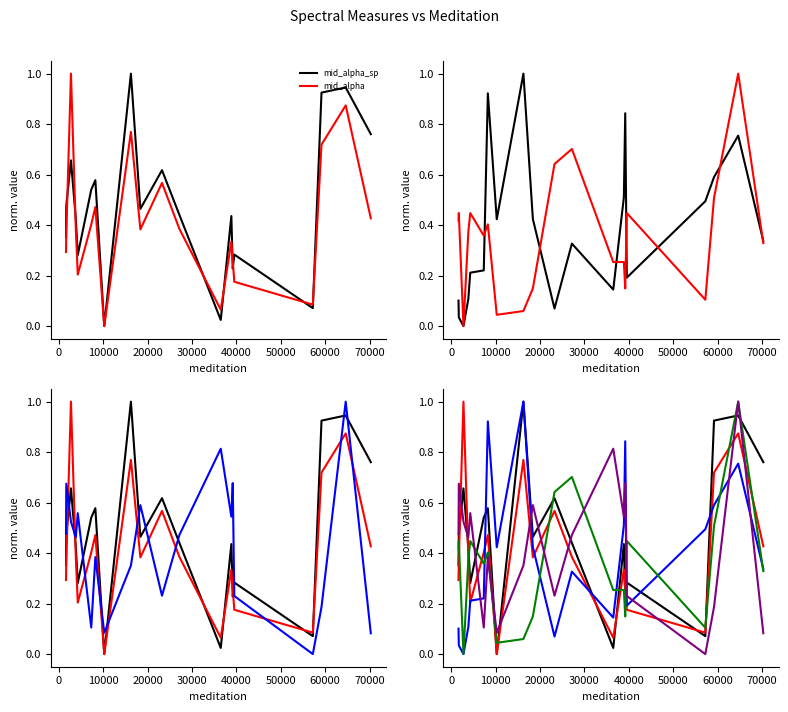

True or false: theta has a value of 1.2 at 18.

False